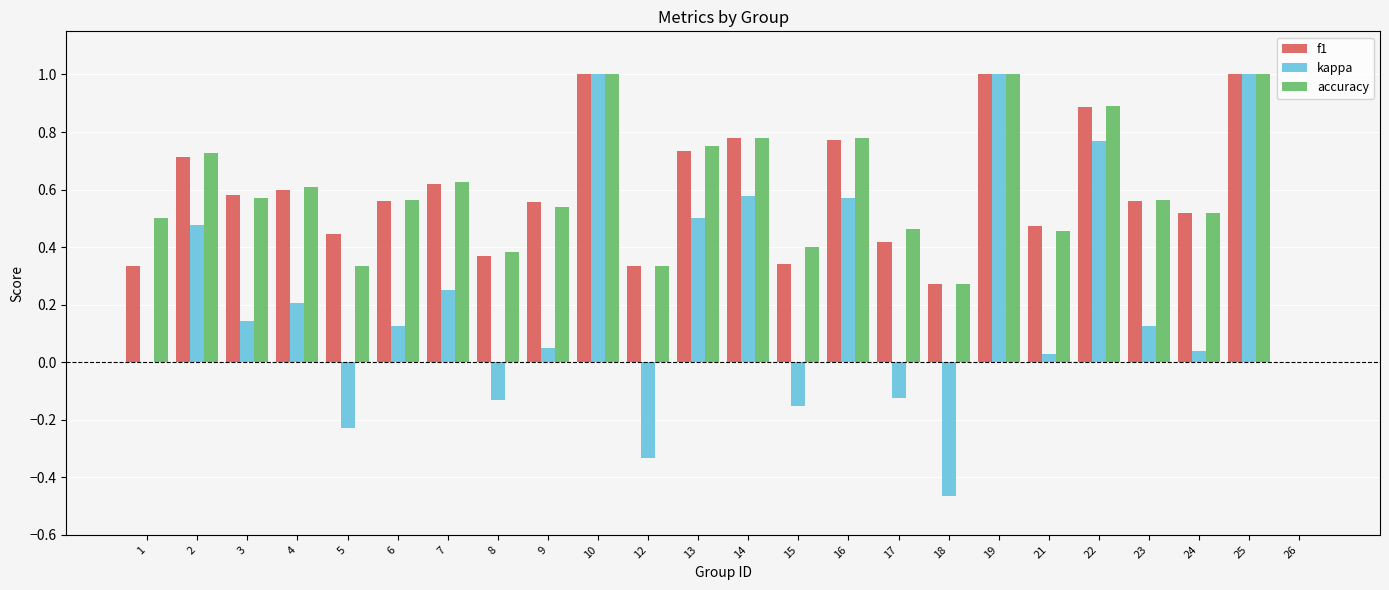

True or false: f1 has a value of 0.6 at 4.

True